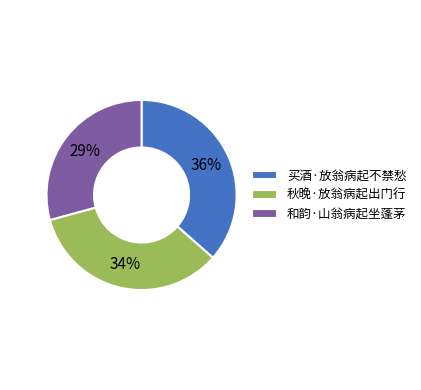

Is 秋晚·放翁病起出门行 the majority of the pie?

No